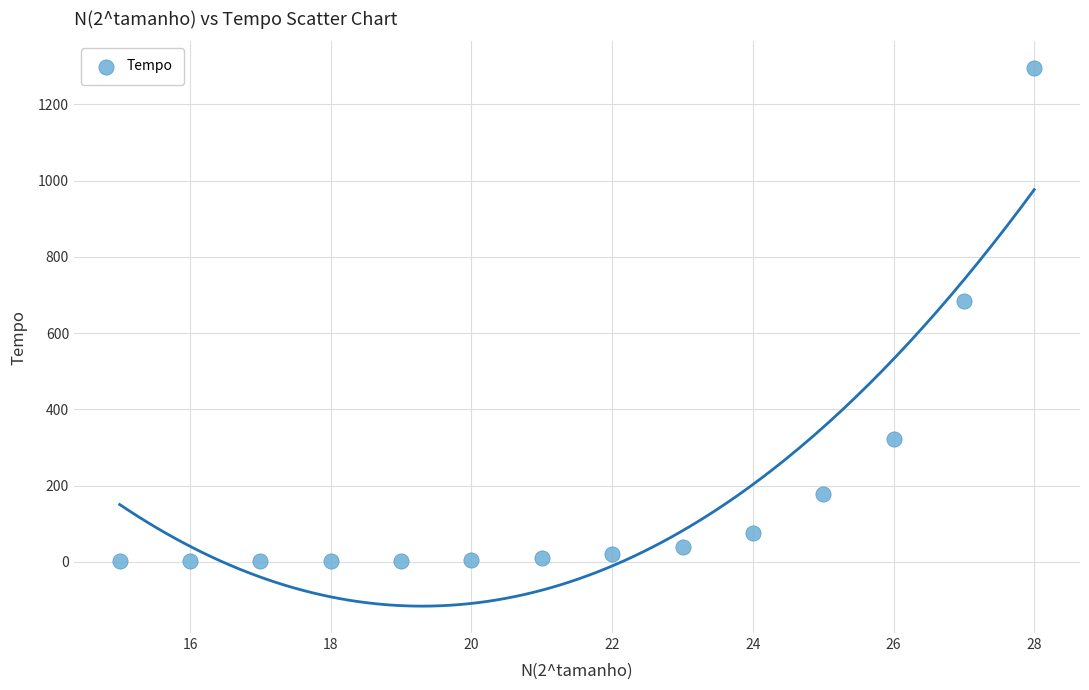

What is the range of Y values (max minus min)?

1293.7